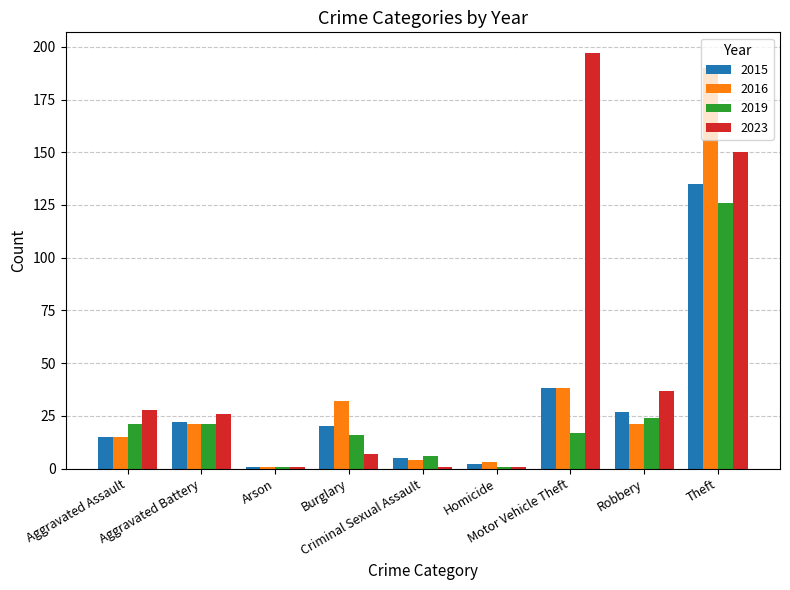

At which label does 2023 reach its peak?

Motor Vehicle Theft